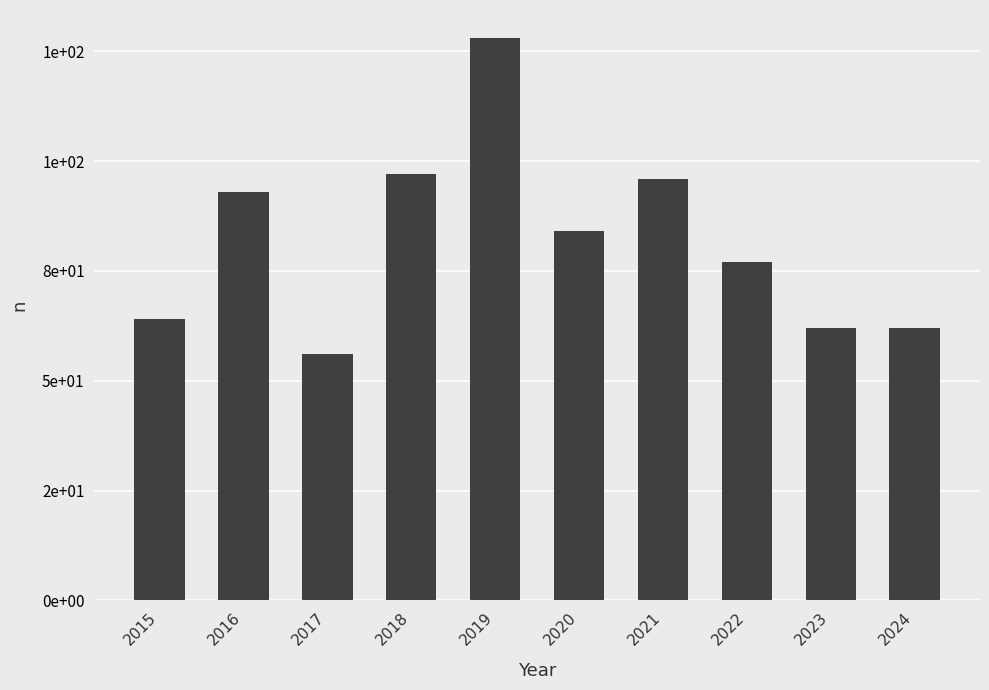

What is the maximum value shown in the chart?

128